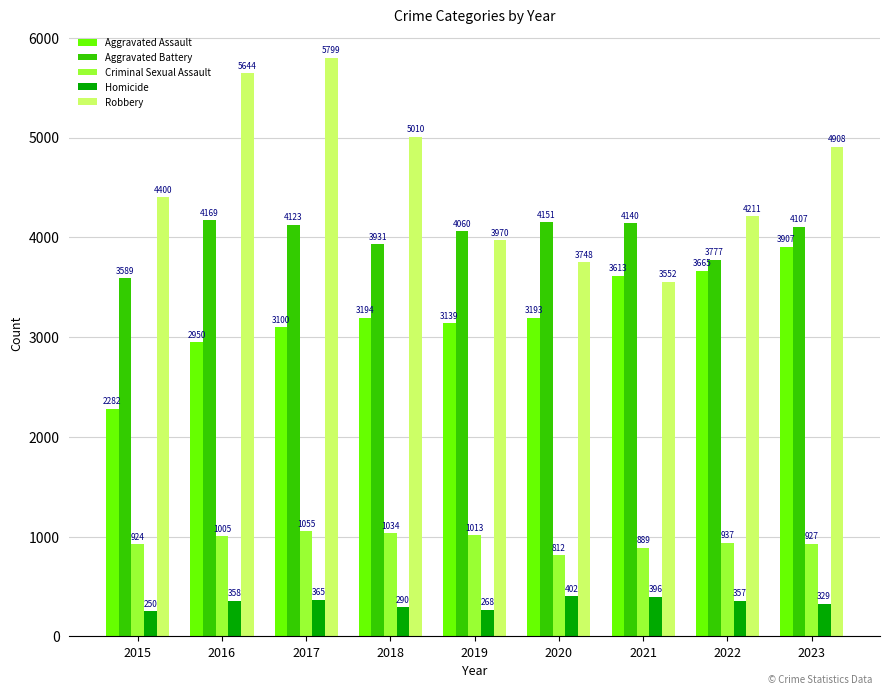

The Aggravated Assault series shows 2353 at 2023. True or false?

False